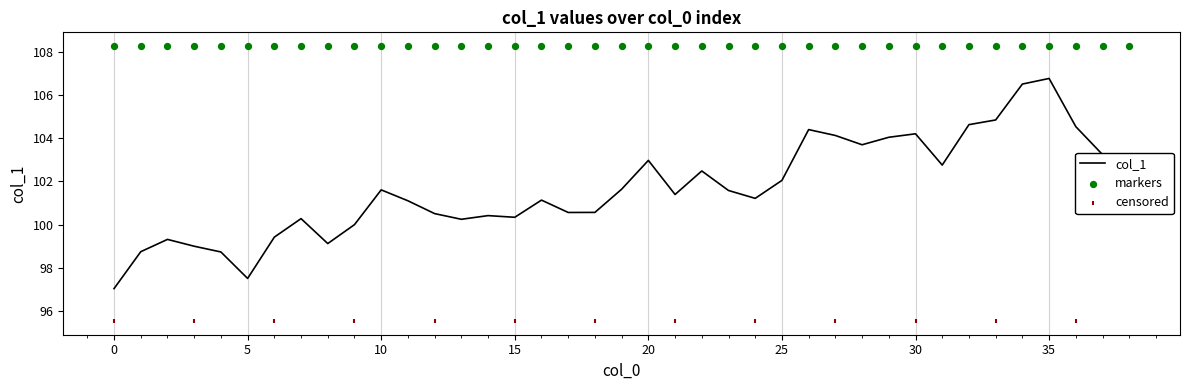

Between 30 and 8, which is larger?

30